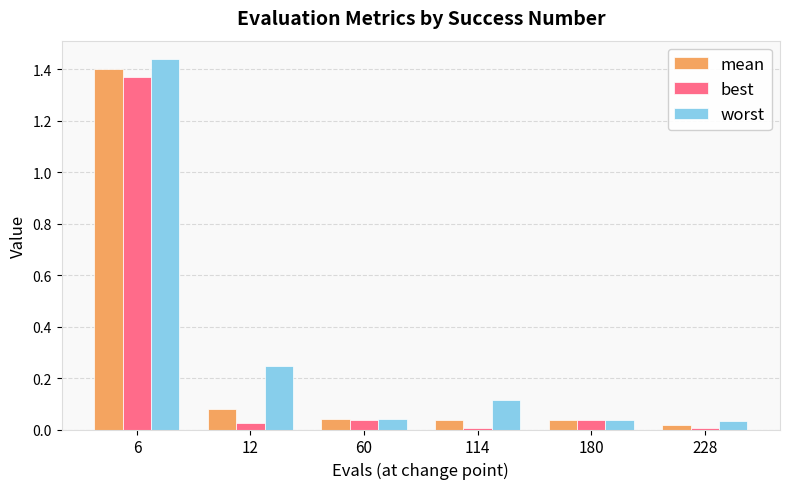

Which category has the highest value in the best series?

6